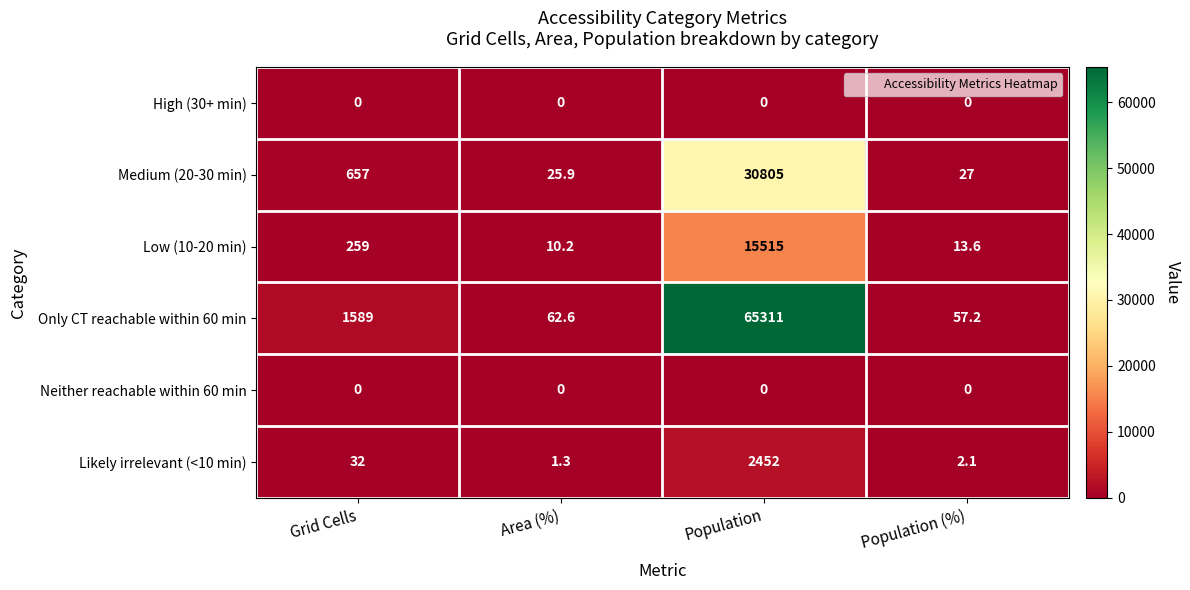

Read the Low (10-20 min) value at Area (%).

10.2